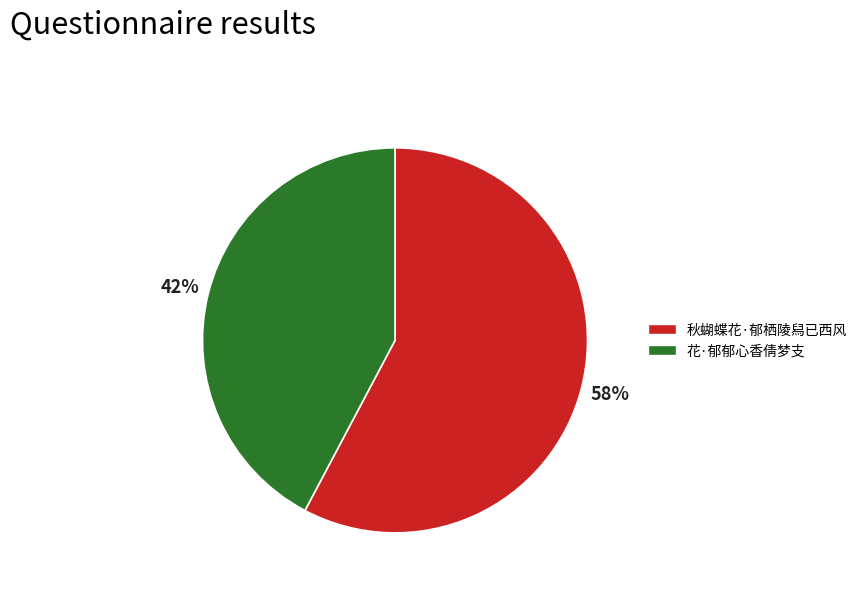

How many segments does this pie chart have?

2